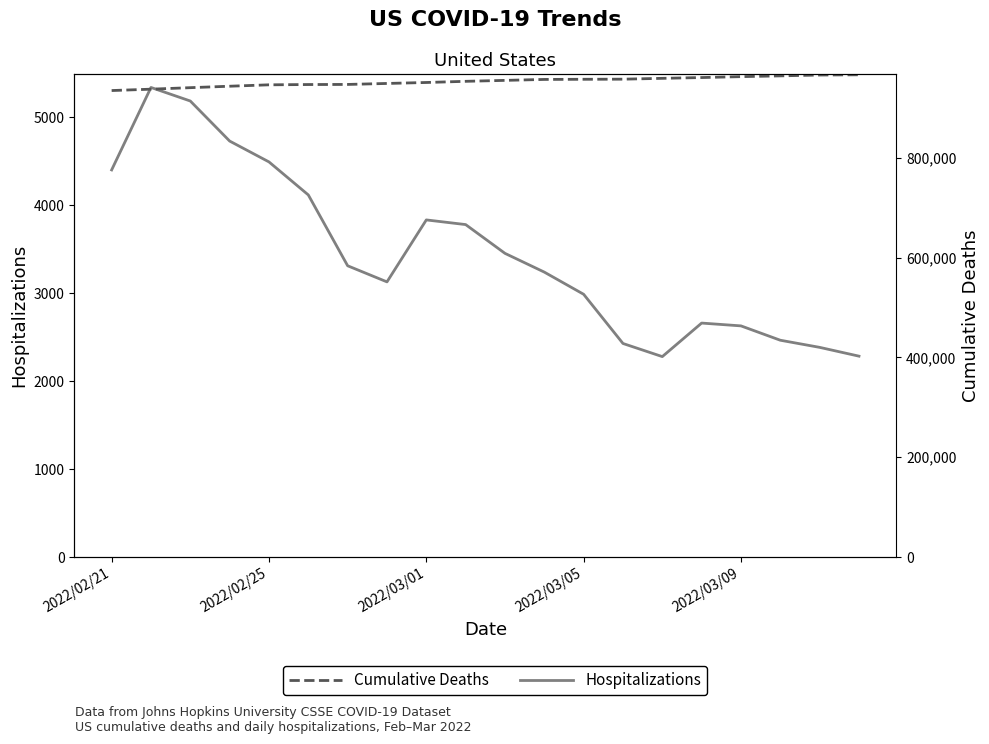

What is the difference between the highest and lowest values at 2022/02/21?

930255